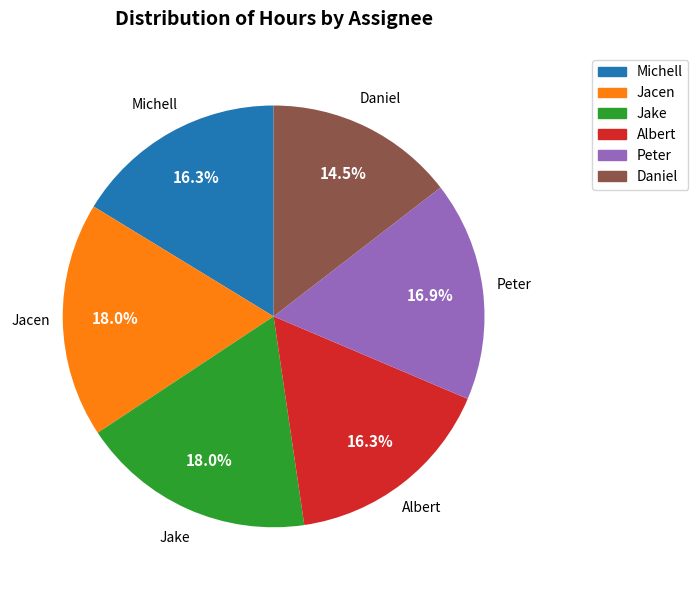

Is the sum of Michell and Jacen greater than half?

No